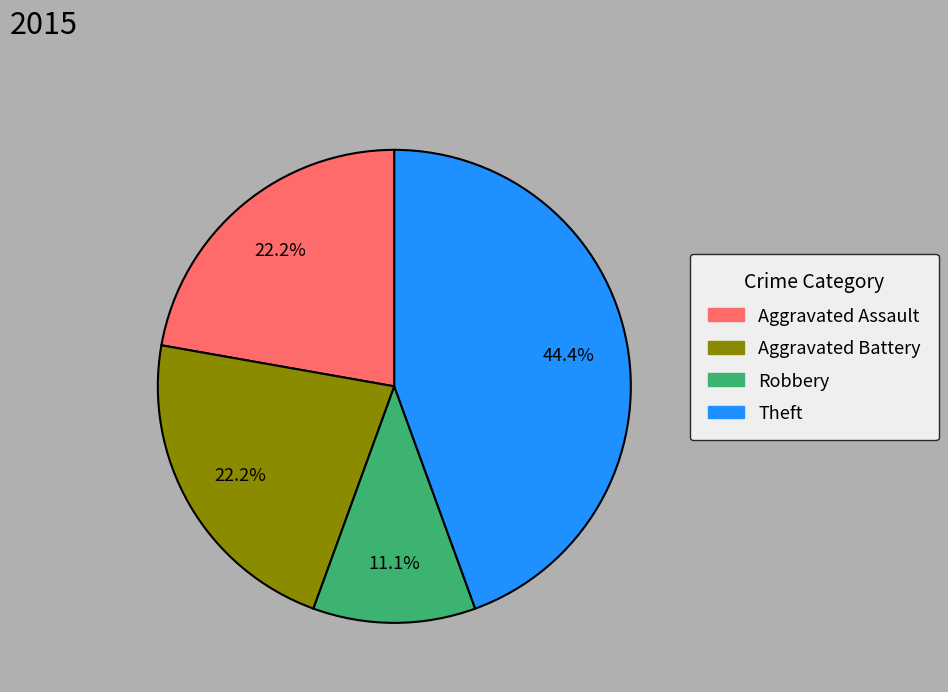

Is Aggravated Assault the majority of the pie?

No